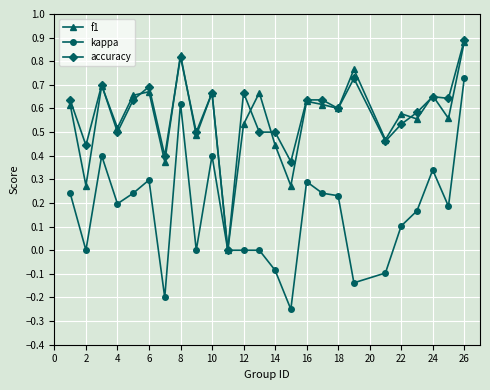

Which series has the largest range (max minus min)?

kappa